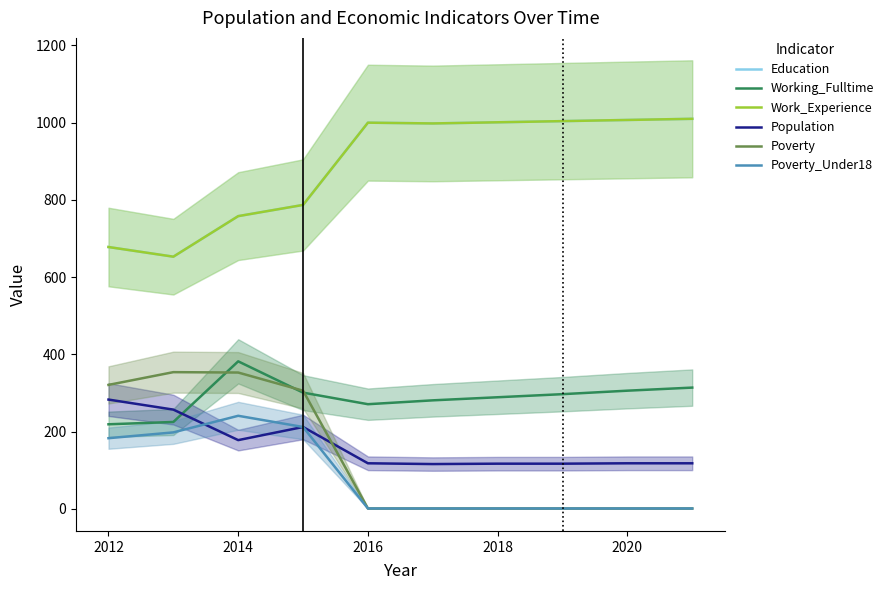

What are all the series names shown in the legend?

Education, Working_Fulltime, Work_Experience, Population, Poverty, Poverty_Under18